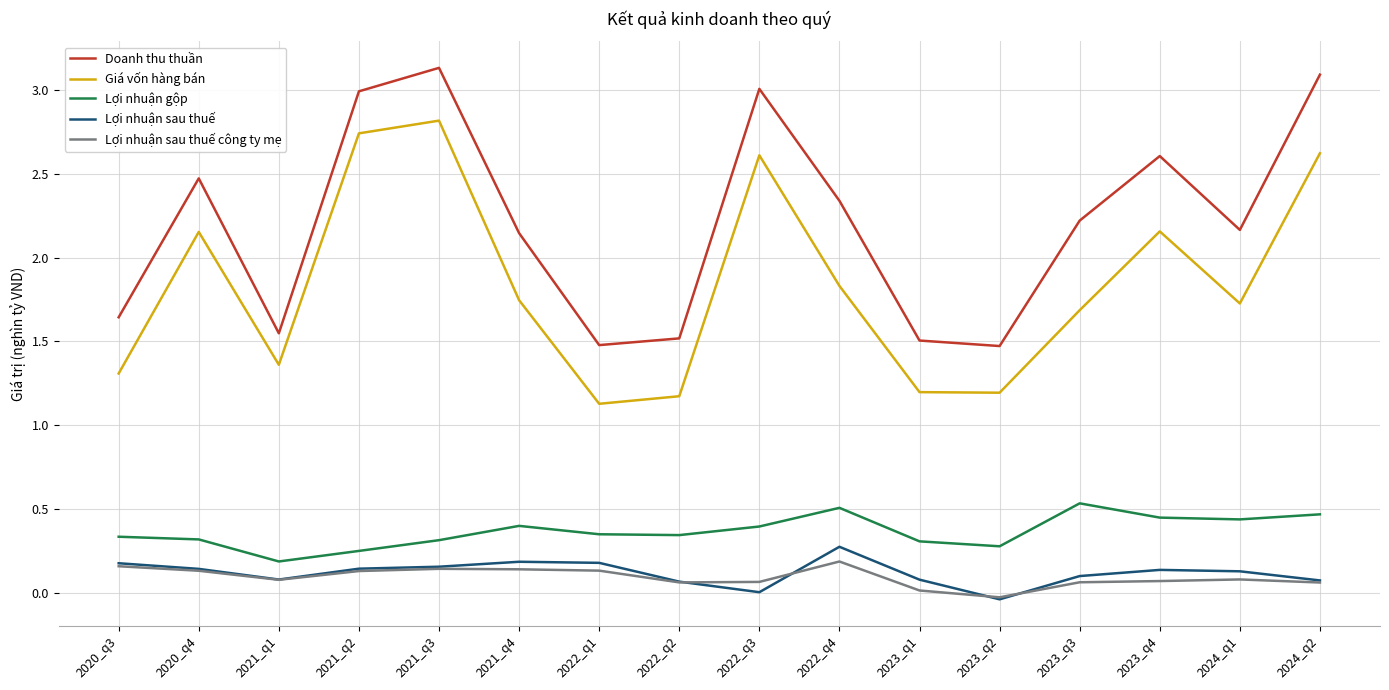

Which series has the largest total across all categories?

Doanh thu thuần